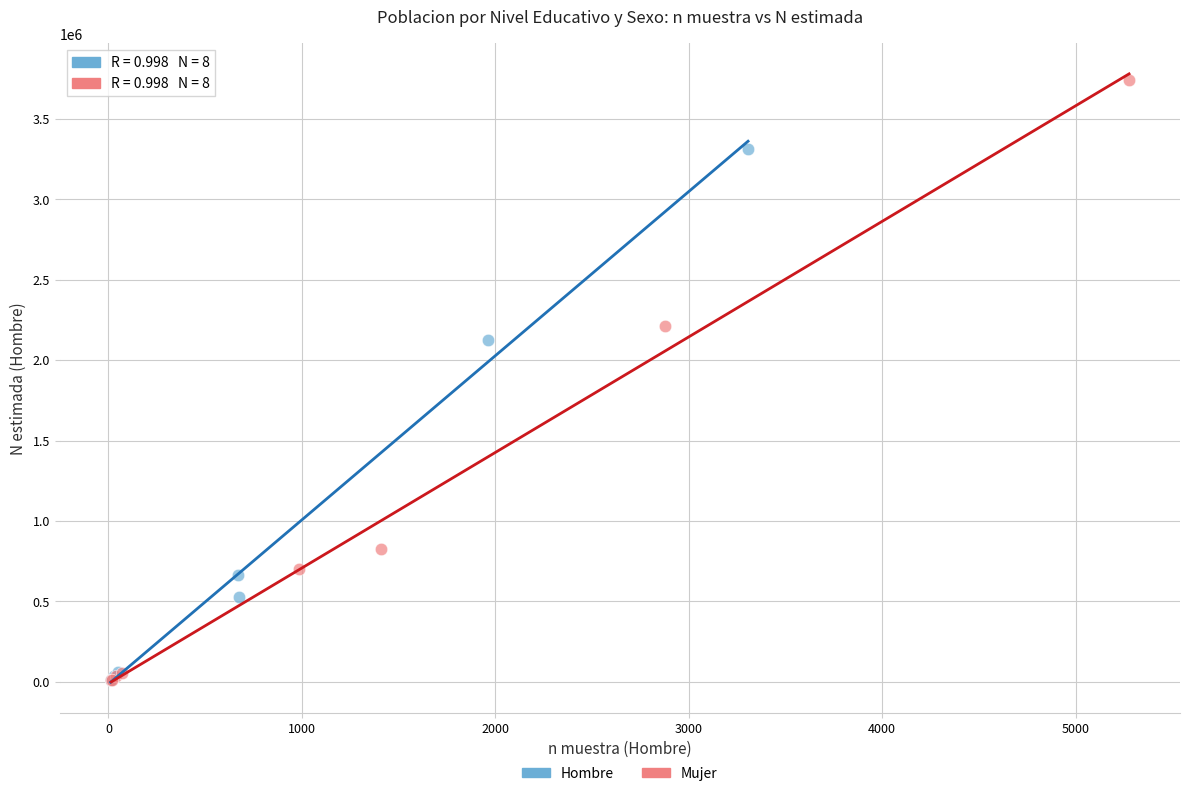

Which series has the widest spread of Y values?

Mujer